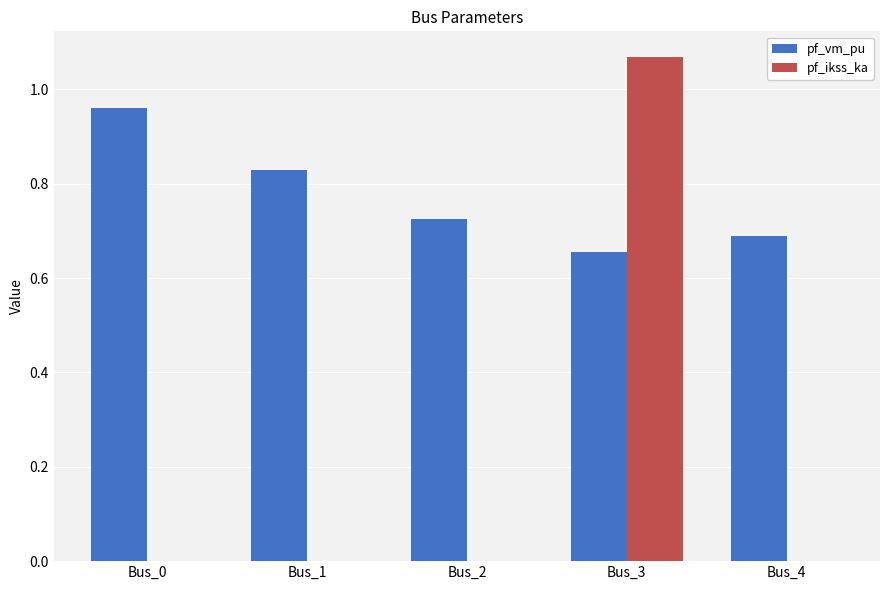

Between Bus_1 and Bus_3, which series saw the biggest shift?

pf_ikss_ka